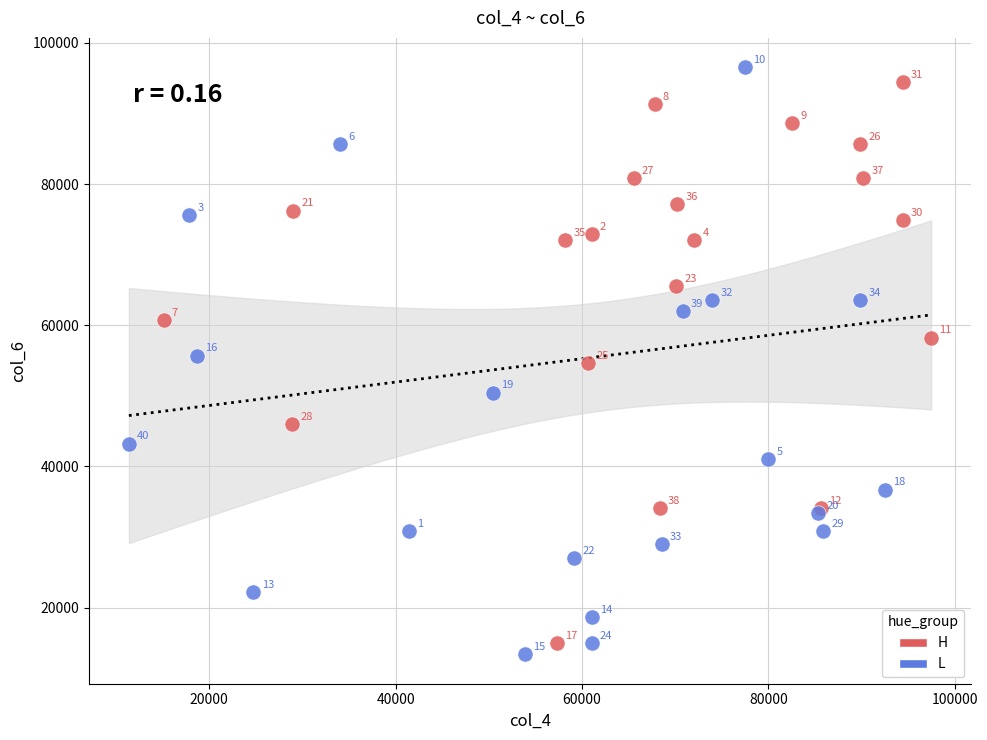

Which series has the widest spread of Y values?

L